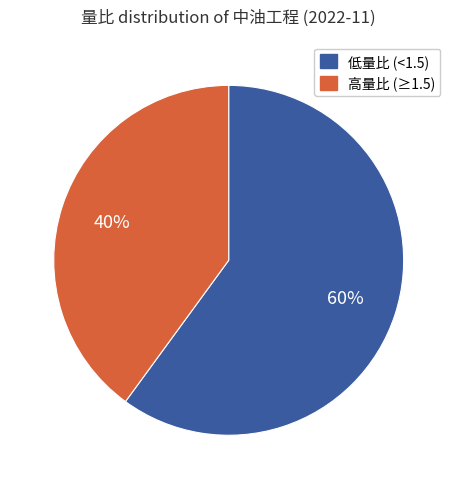

Count the number of slices in the pie.

2